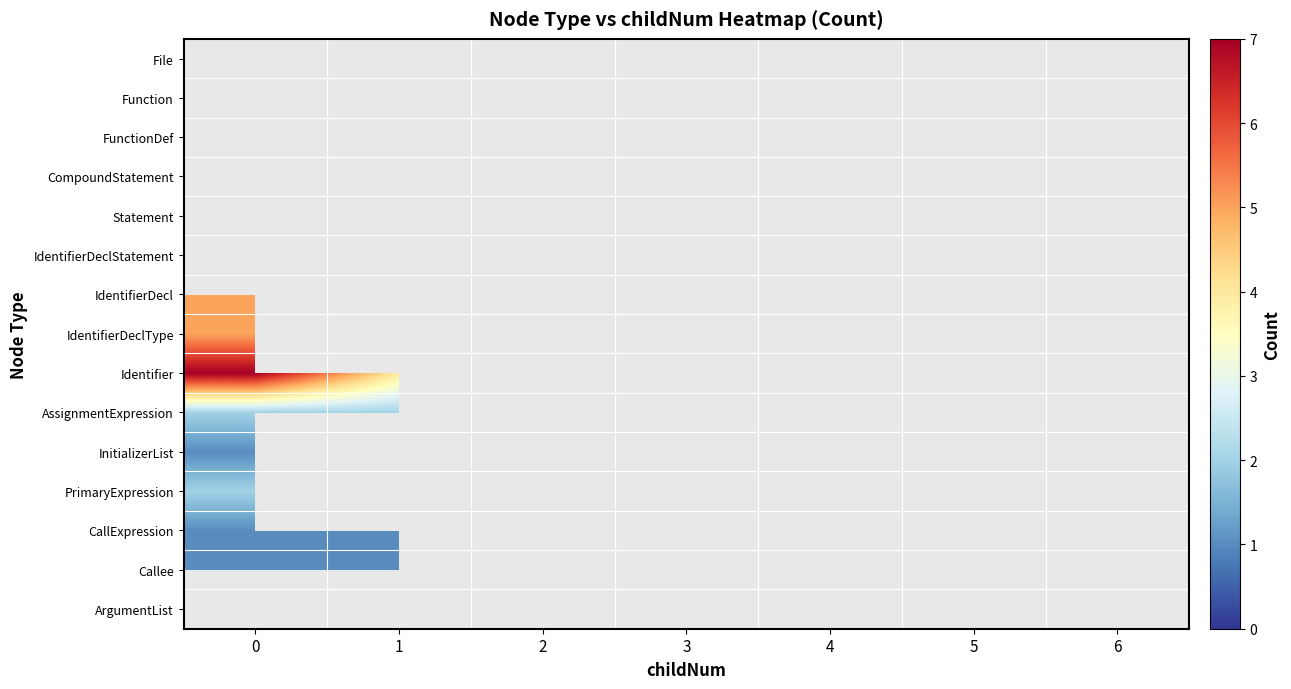

Count the number of categories in the chart.

7